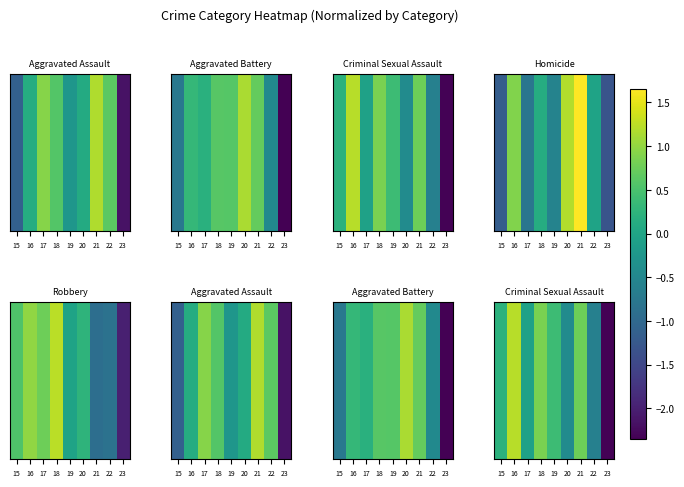

What is the total value across all series at 17?

-0.3